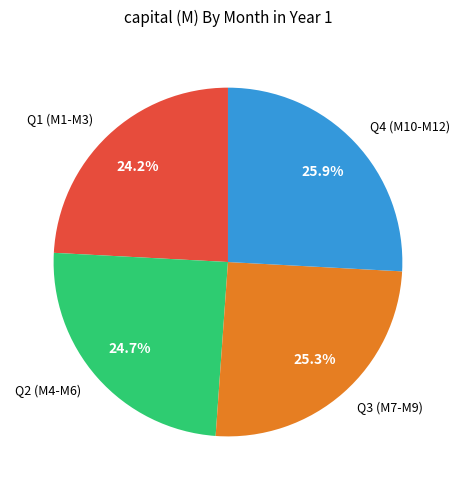

How many segments does this pie chart have?

4